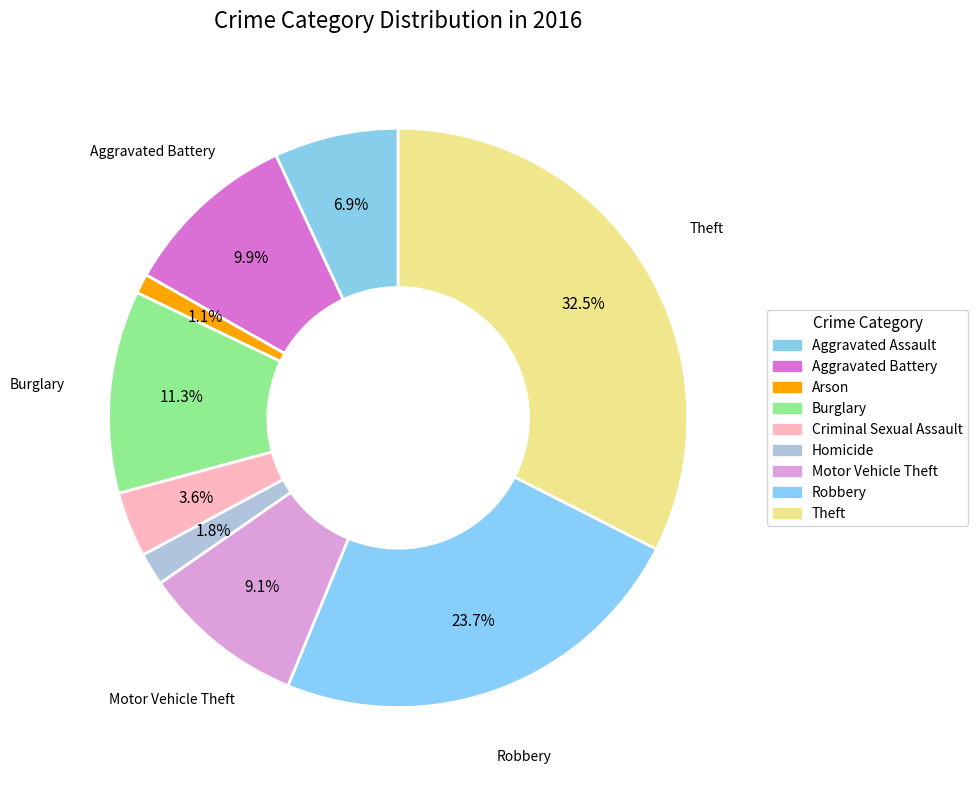

Is Burglary the majority of the pie?

No